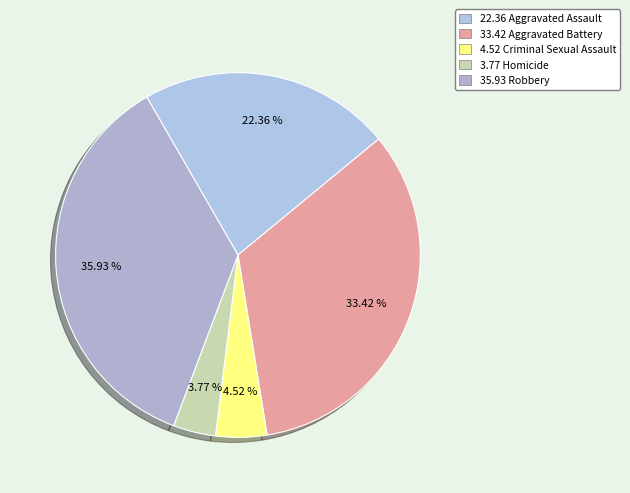

Which slice is the largest?

35.93 Robbery